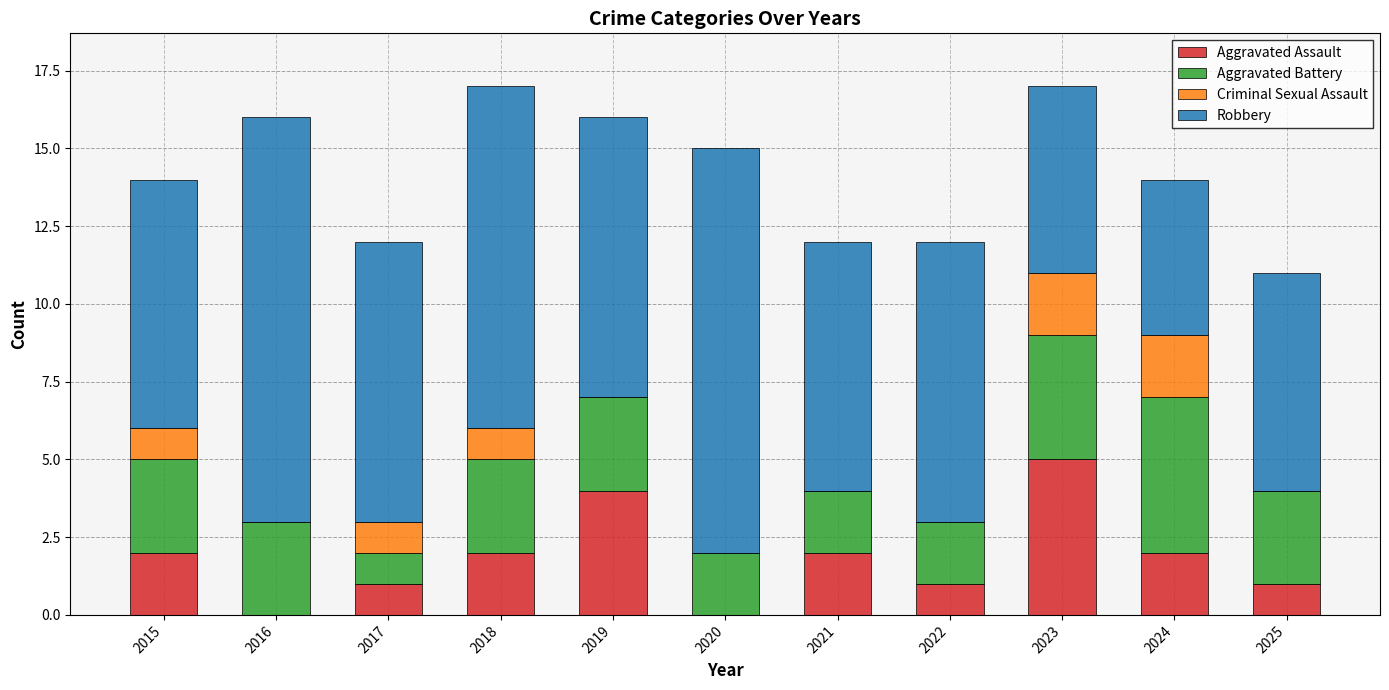

What is the total value across all series at 2019?

16